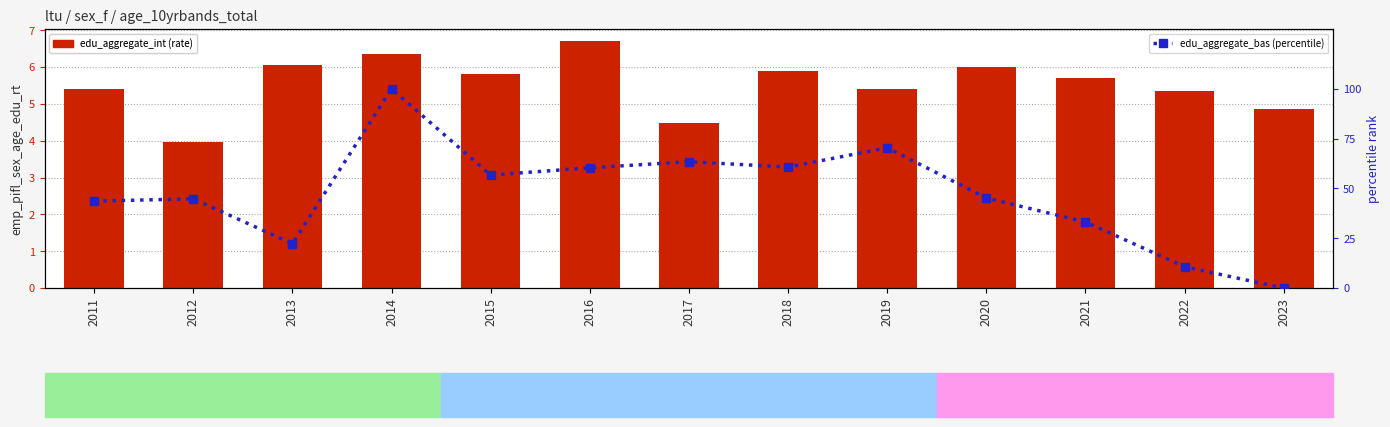

Reading left to right, what are all the values shown in this chart?

edu_aggregate_int: 2011=5.4	2012=4.0	2013=6.1	2014=6.4	2015=5.8	2016=6.7	2017=4.5	2018=5.9	2019=5.4	2020=6.0	2021=5.7	2022=5.3	2023=4.8
edu_aggregate_adv: 2011=1.3	2012=1.4	2013=1.7	2014=2.1	2015=1.5	2016=1.6	2017=1.3	2018=0.5	2019=1.3	2020=1.1	2021=1.4	2022=2.1	2023=1.9
edu_aggregate_bas (percentile): 2011=43.6	2012=44.8	2013=22.3	2014=100.0	2015=56.7	2016=60.3	2017=63.4	2018=60.7	2019=70.4	2020=45.2	2021=33.2	2022=10.7	2023=0.0